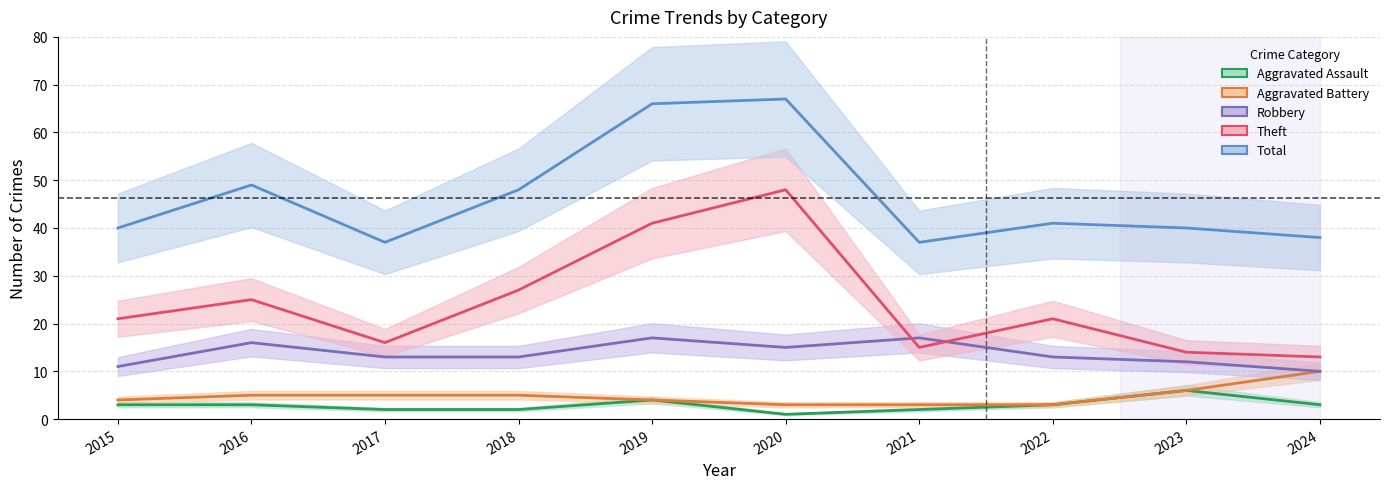

At which label is Total closest to 52?

2016